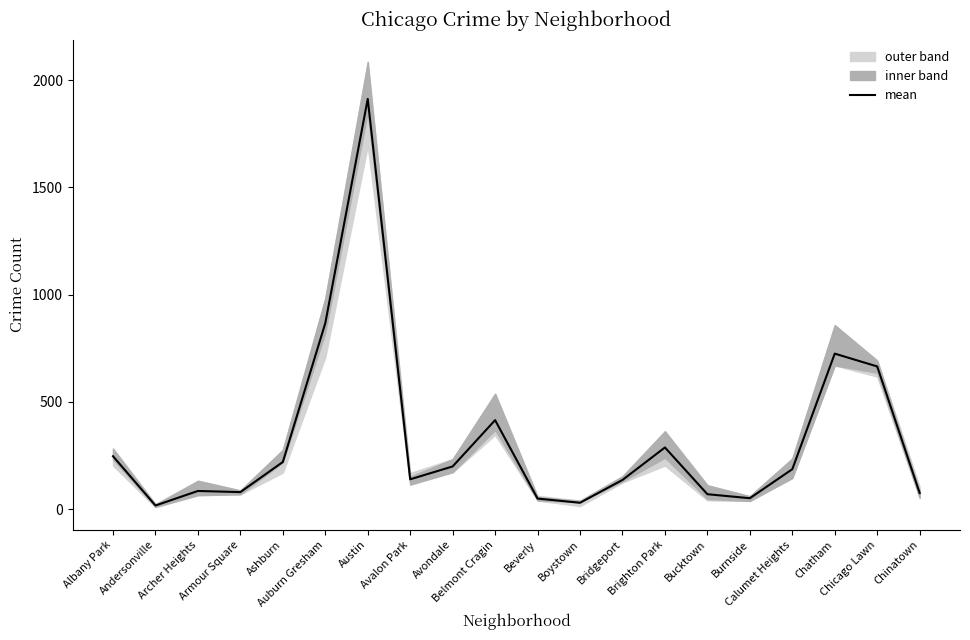

How many lines are shown in the chart?

1